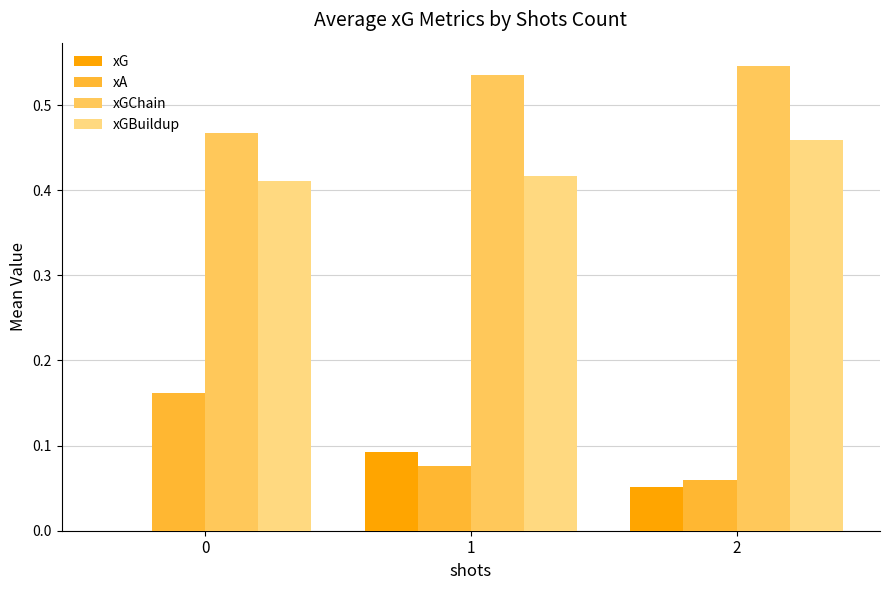

What are all the series names shown in the legend?

xG, xA, xGChain, xGBuildup